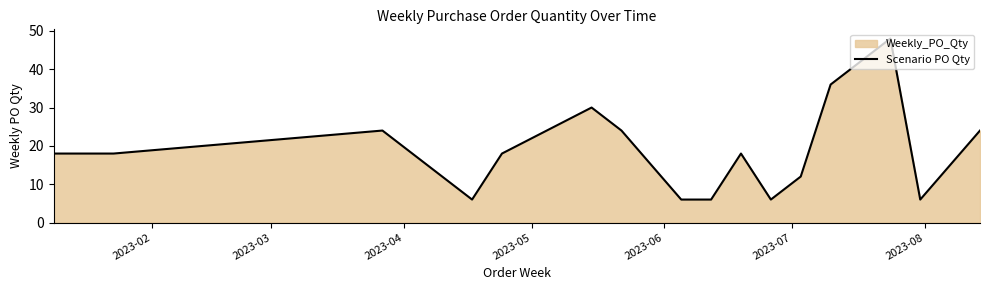

What is the difference between the maximum and minimum values?

42